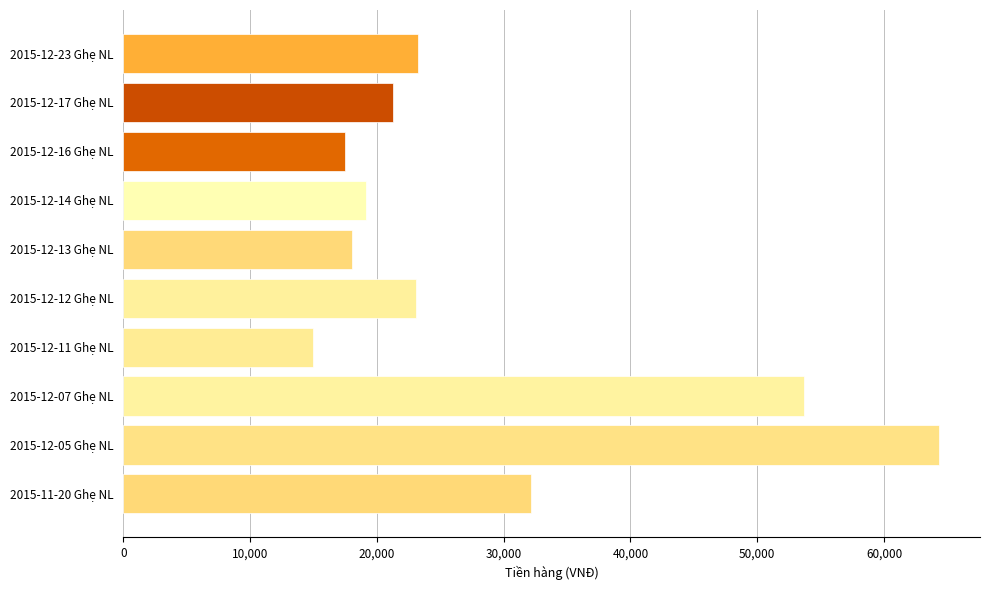

What is the difference between the second highest and second lowest values?

36190